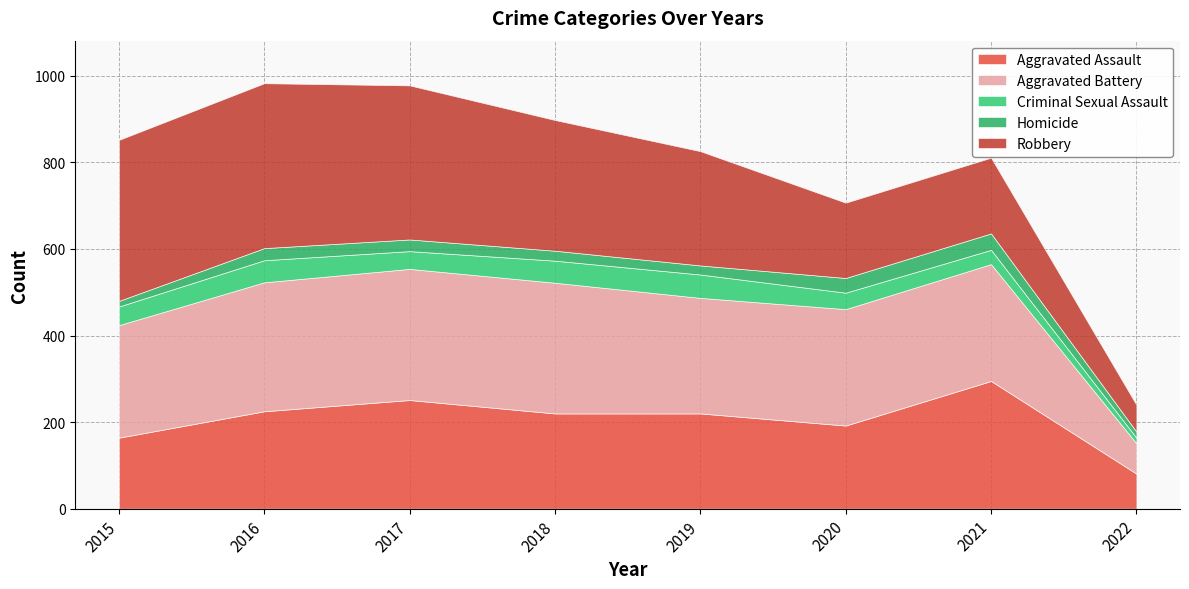

List the labels in order of Aggravated Assault value, largest first.

2021, 2017, 2016, 2018, 2019, 2020, 2015, 2022